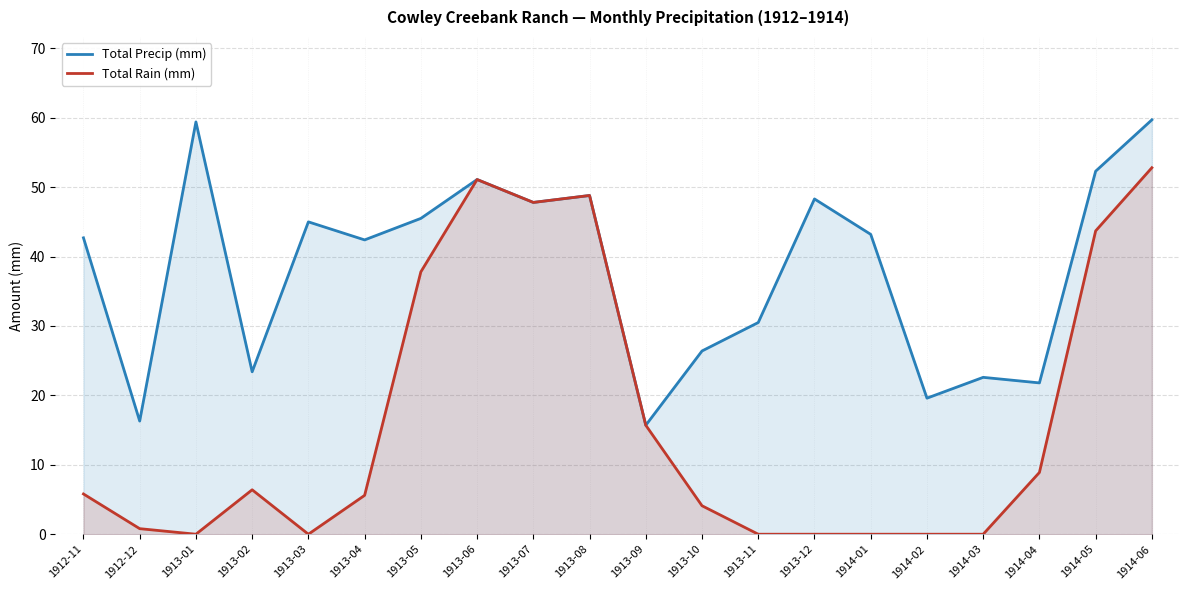

List the labels in order of Total Precip (mm) value, largest first.

1914-06, 1913-01, 1914-05, 1913-06, 1913-08, 1913-12, 1913-07, 1913-05, 1913-03, 1914-01, 1912-11, 1913-04, 1913-11, 1913-10, 1913-02, 1914-03, 1914-04, 1914-02, 1912-12, 1913-09